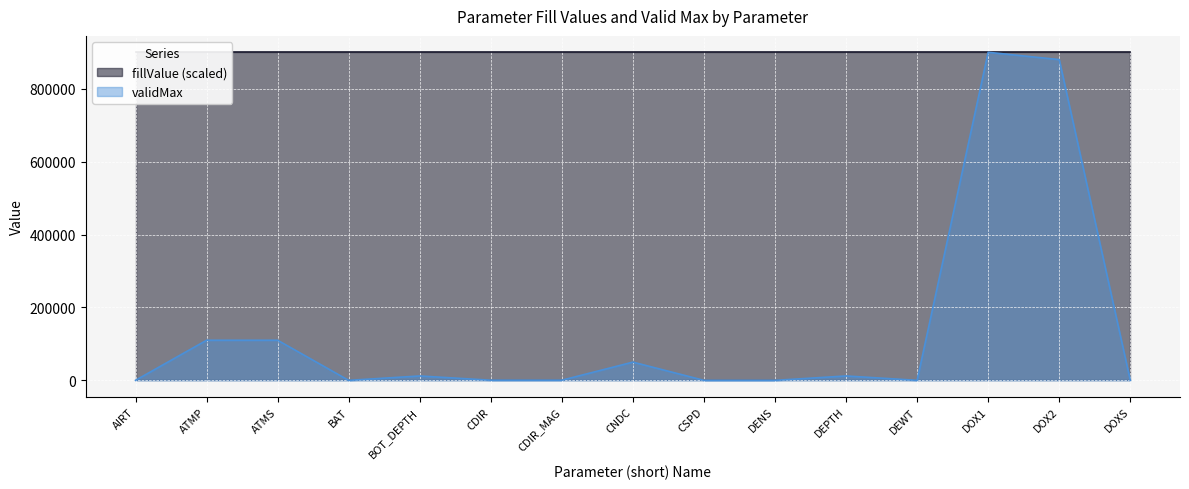

At which category does the chart reach its minimum across all series?

BAT